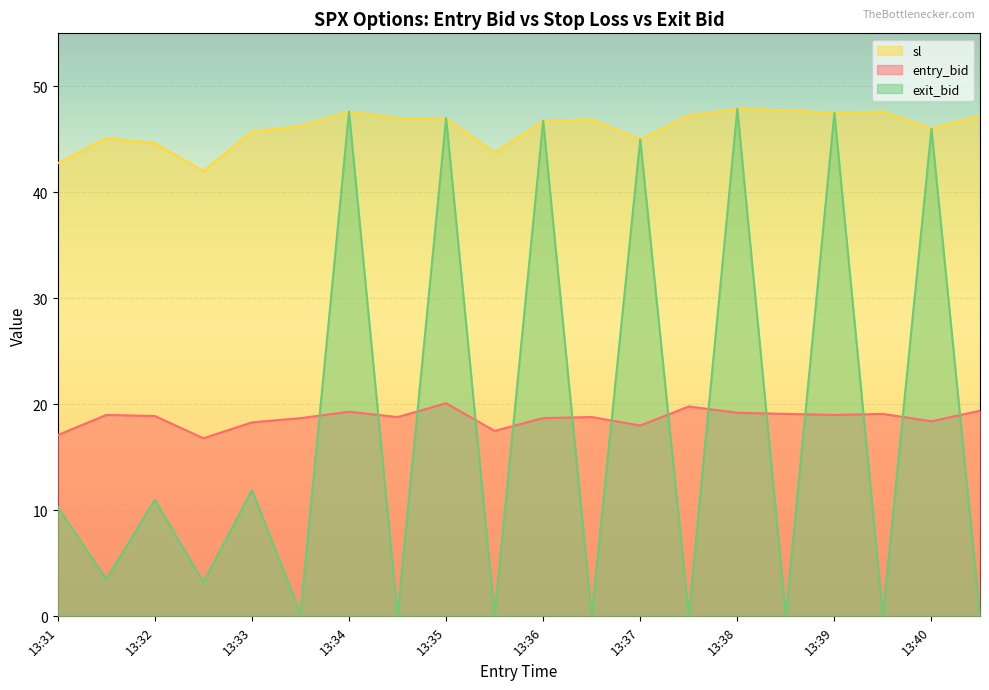

Rank the series at 13:33 from highest to lowest value.

sl, entry_bid, exit_bid